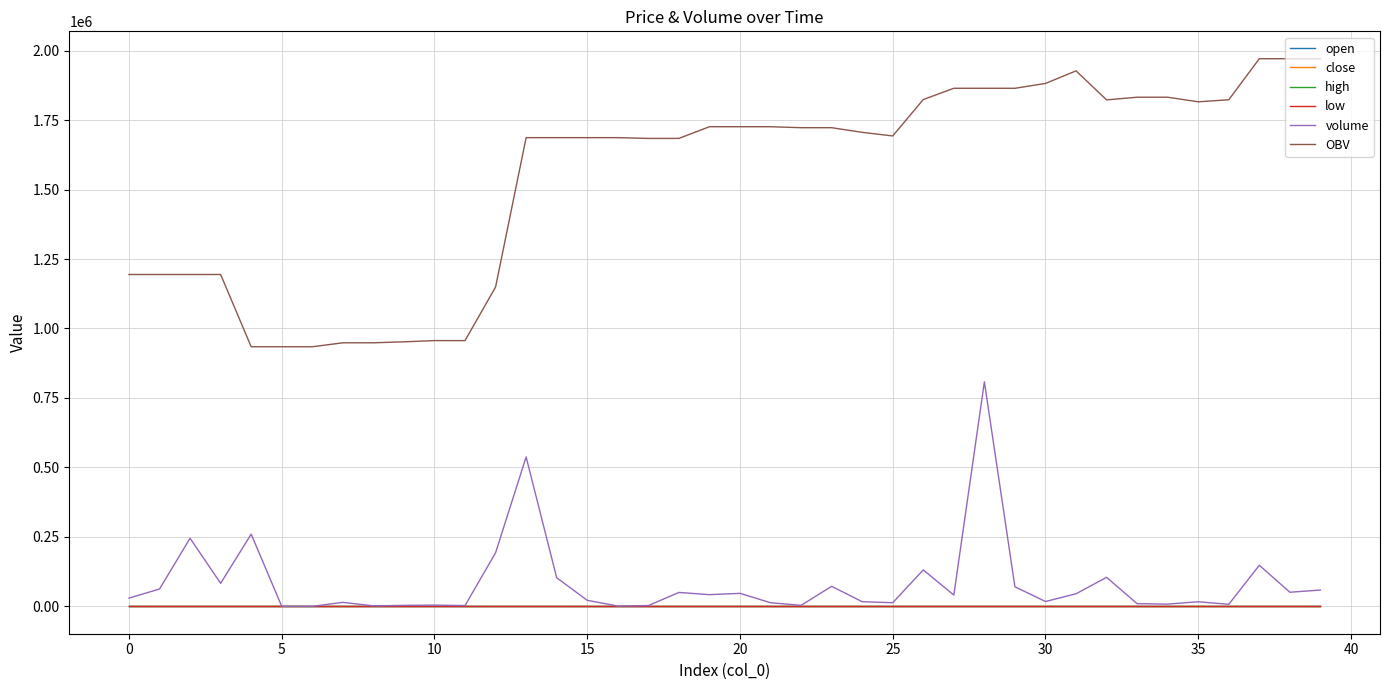

What is the greatest value displayed?

1970893.6